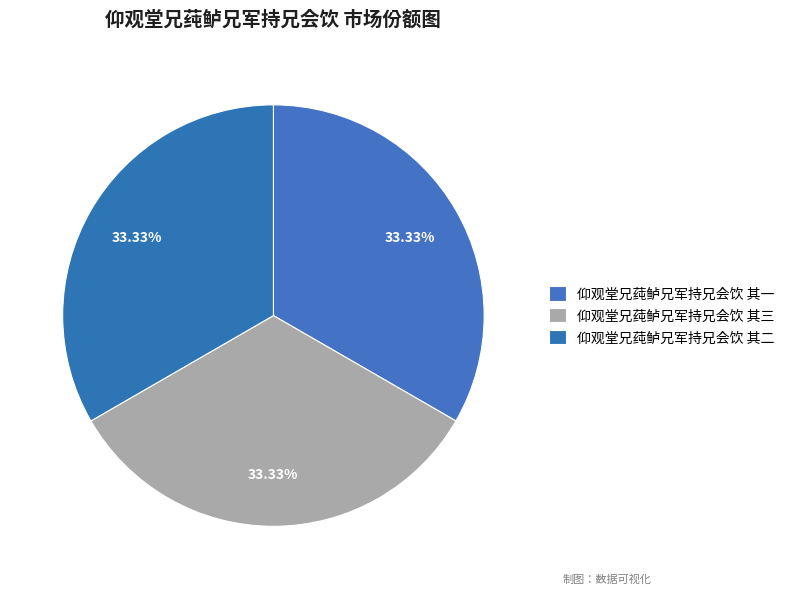

Combined, what portion of the pie is 仰观堂兄莼鲈兄军持兄会饮 其三 and 仰观堂兄莼鲈兄军持兄会饮 其一?

66.7%